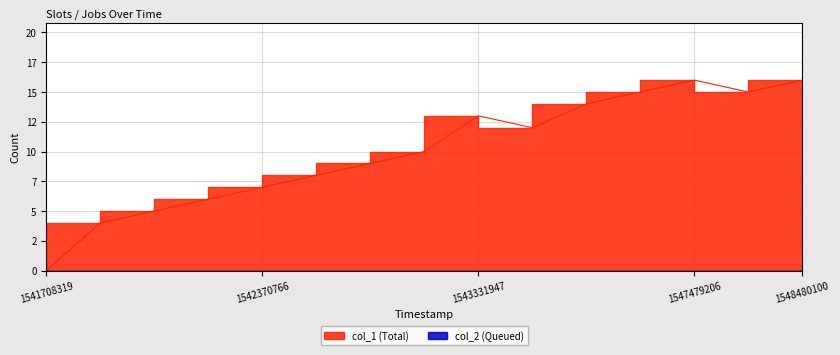

At which category does the data reach its first local peak?

1543331947